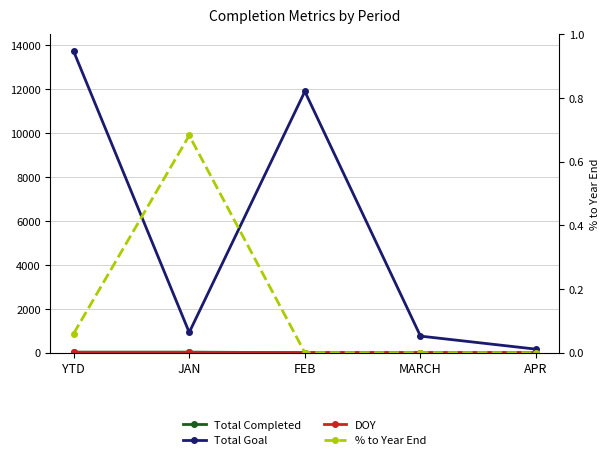

How many lines are shown in the chart?

4